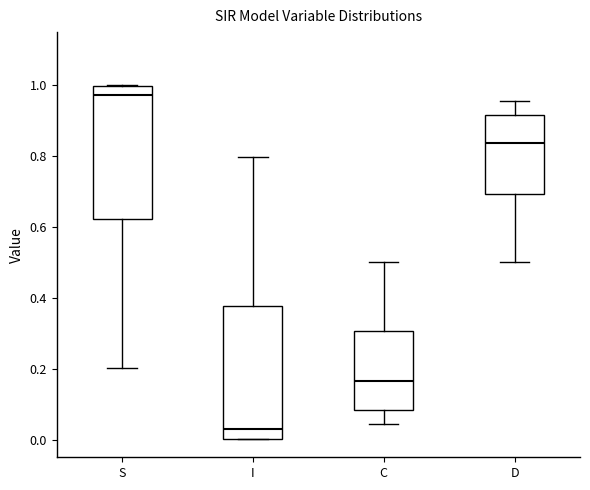

Which box's median line is the lowest?

I